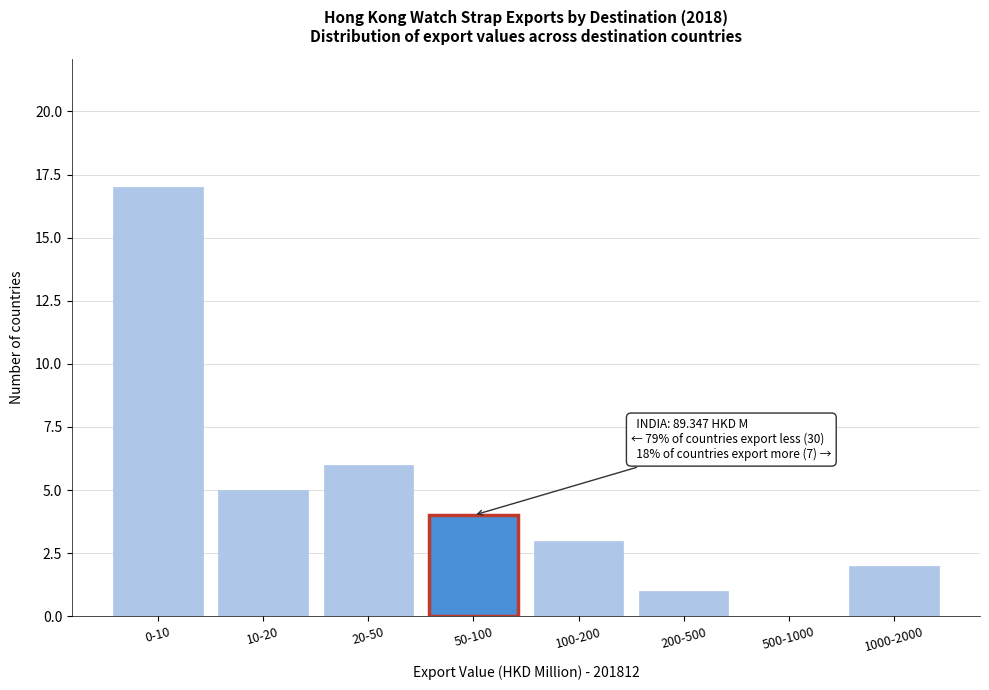

Reading right to left, what are all the values shown in this chart?

1000-2000=2	500-1000=0	200-500=1	100-200=3	50-100=4	20-50=6	10-20=5	0-10=17